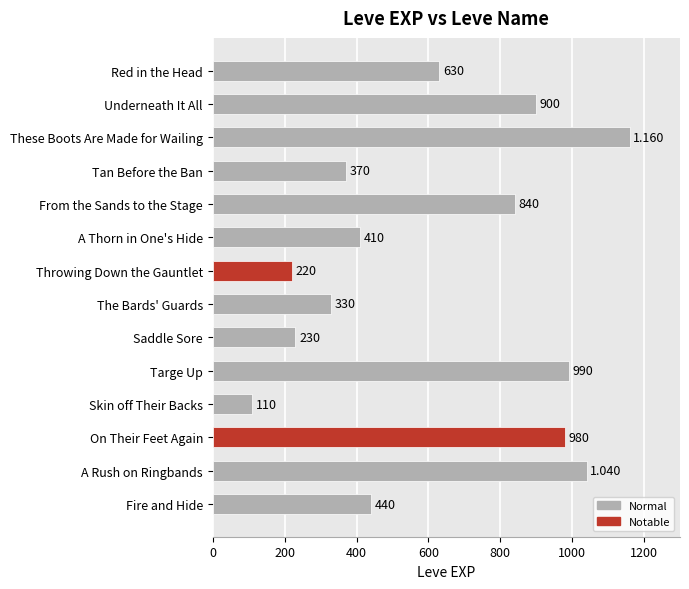

List the labels in order of value, largest first.

These Boots Are Made for Wailing, A Rush on Ringbands, Targe Up, On Their Feet Again, Underneath It All, From the Sands to the Stage, Red in the Head, Fire and Hide, A Thorn in One's Hide, Tan Before the Ban, The Bards' Guards, Saddle Sore, Throwing Down the Gauntlet, Skin off Their Backs